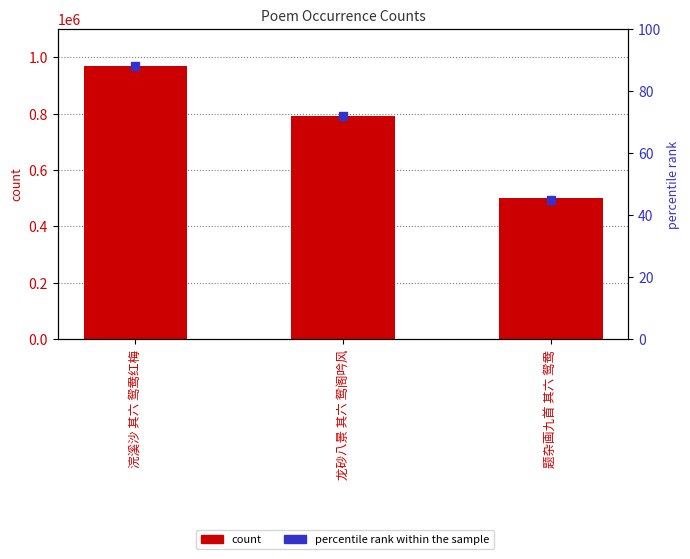

Which series contains the highest Y value?

count